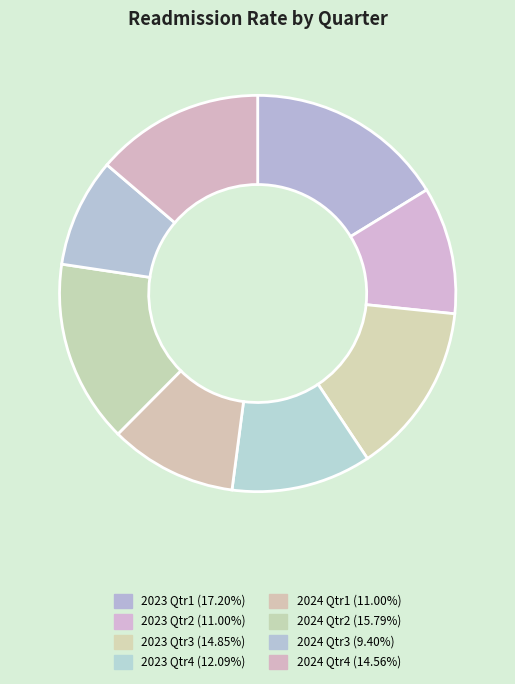

The 2023 Qtr2 slice represents 21% of the pie. True or false?

False